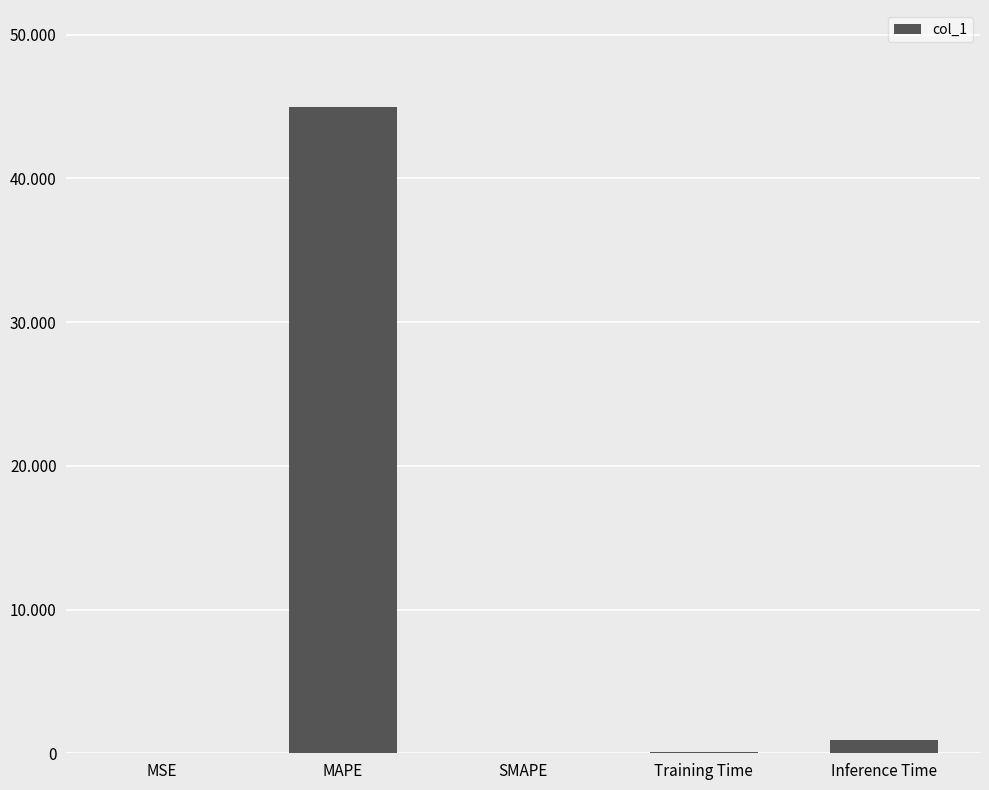

Between MSE and MAPE, which is larger?

MAPE